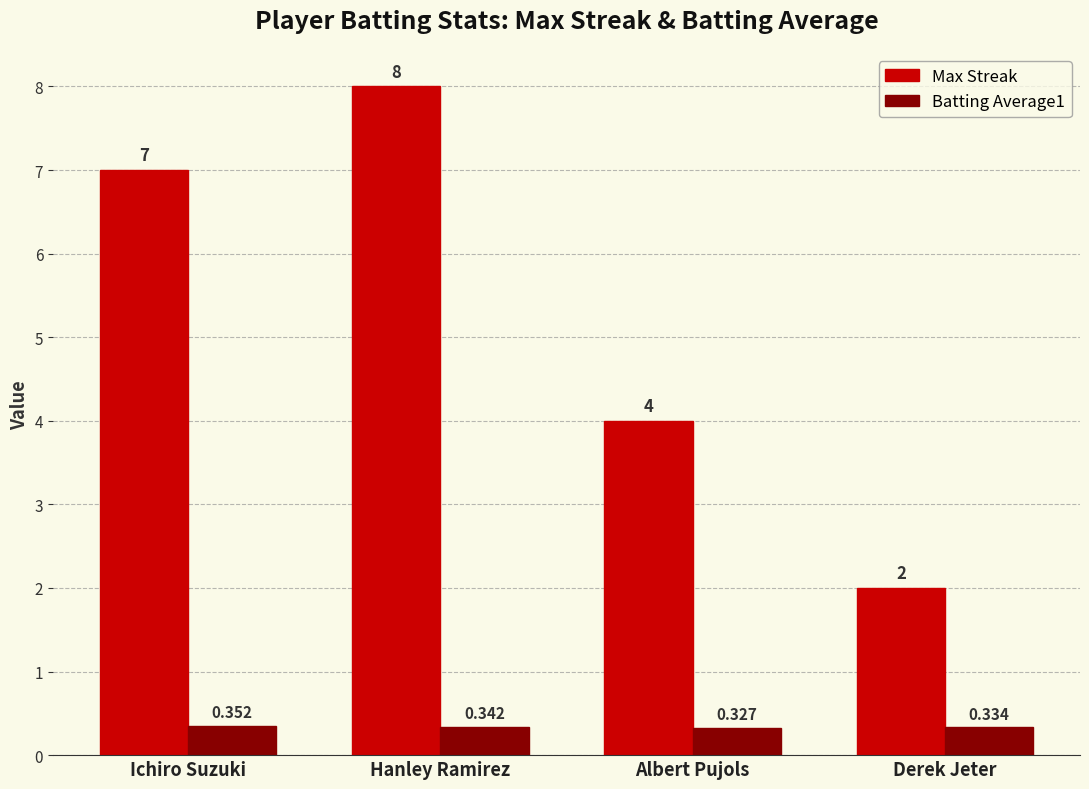

At which category is the sum across all series the highest?

Hanley Ramirez